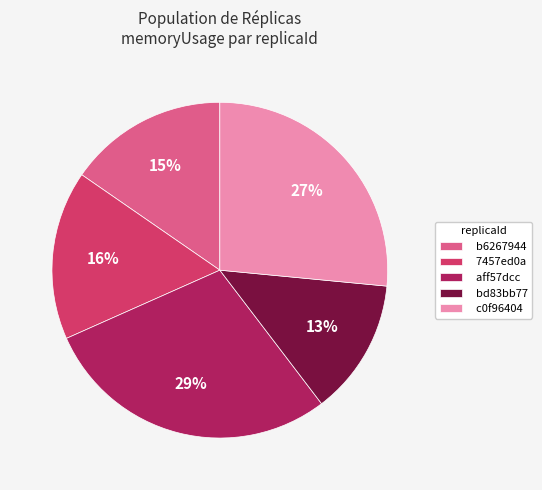

Is the sum of b6267944 and bd83bb77 greater than half?

No